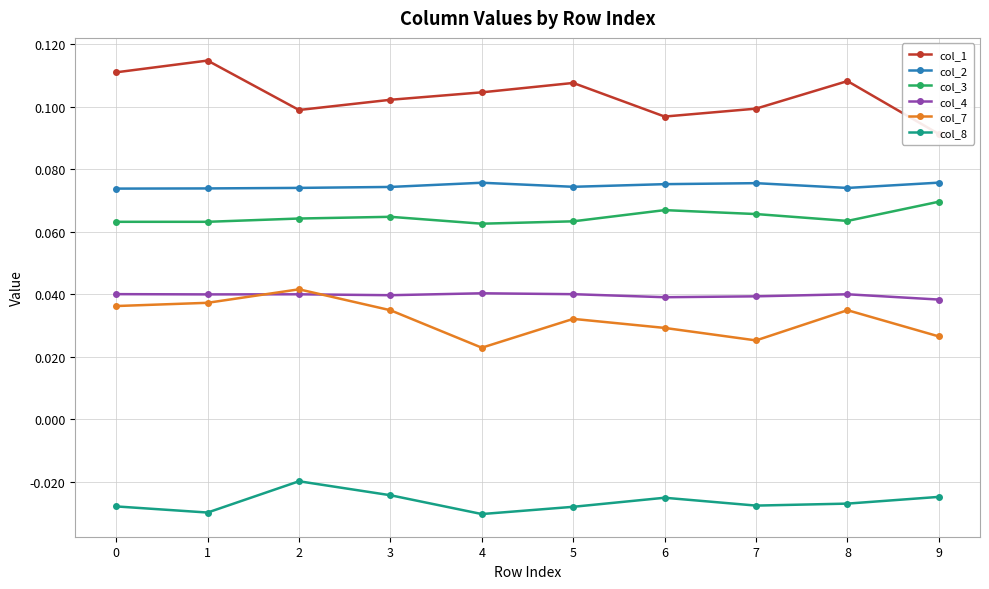

At which label does col_3 reach its peak?

9